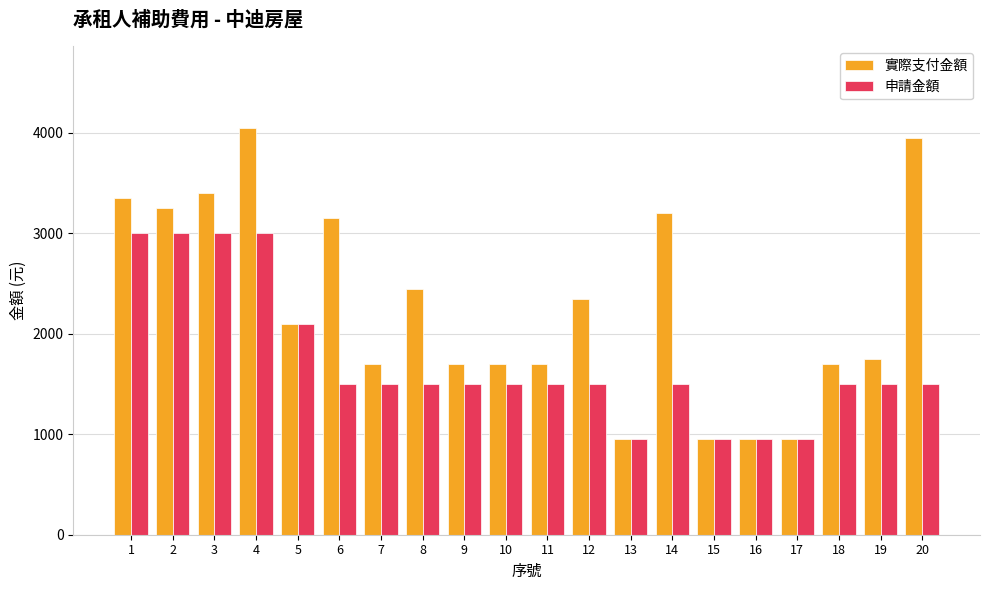

What are all the series names shown in the legend?

實際支付金額, 申請金額